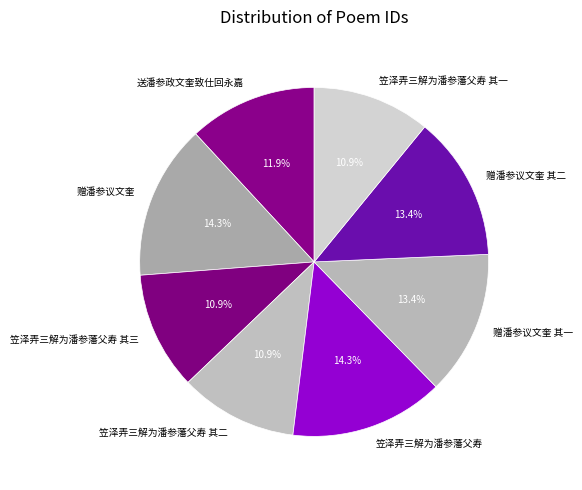

Approximately how many times larger is the value at 笠泽弄三解为潘参藩父寿 compared to 笠泽弄三解为潘参藩父寿 其一?

1.3